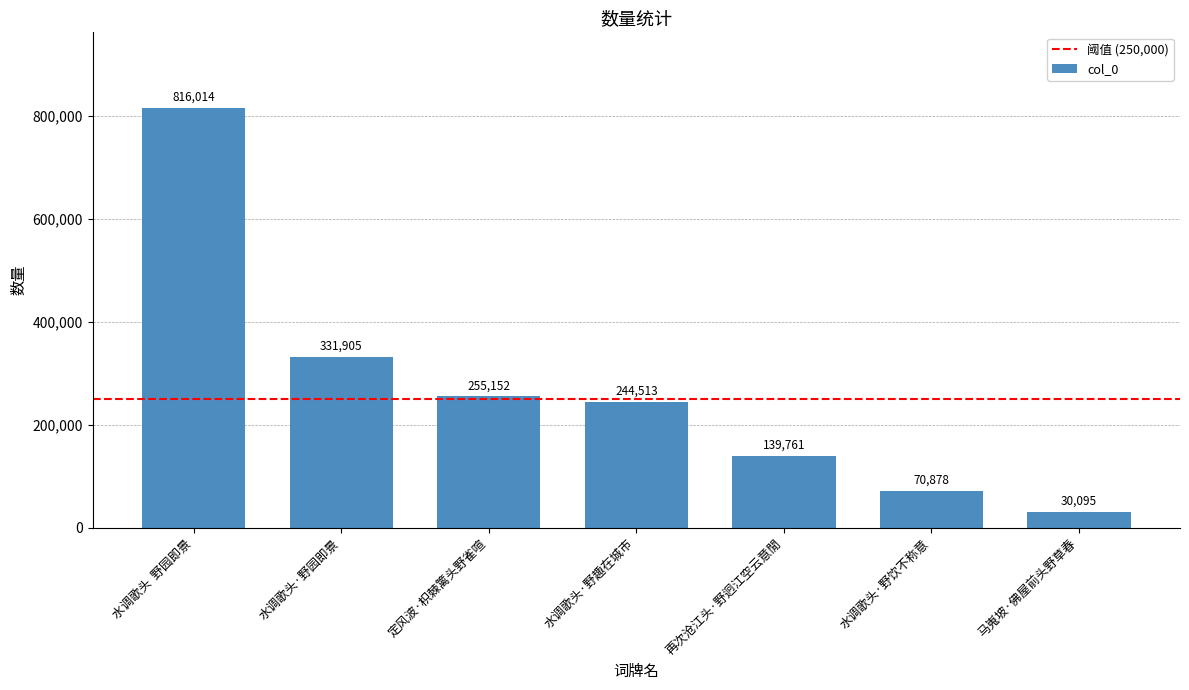

Which label corresponds to the largest value in the chart?

水调歌头  野园即景